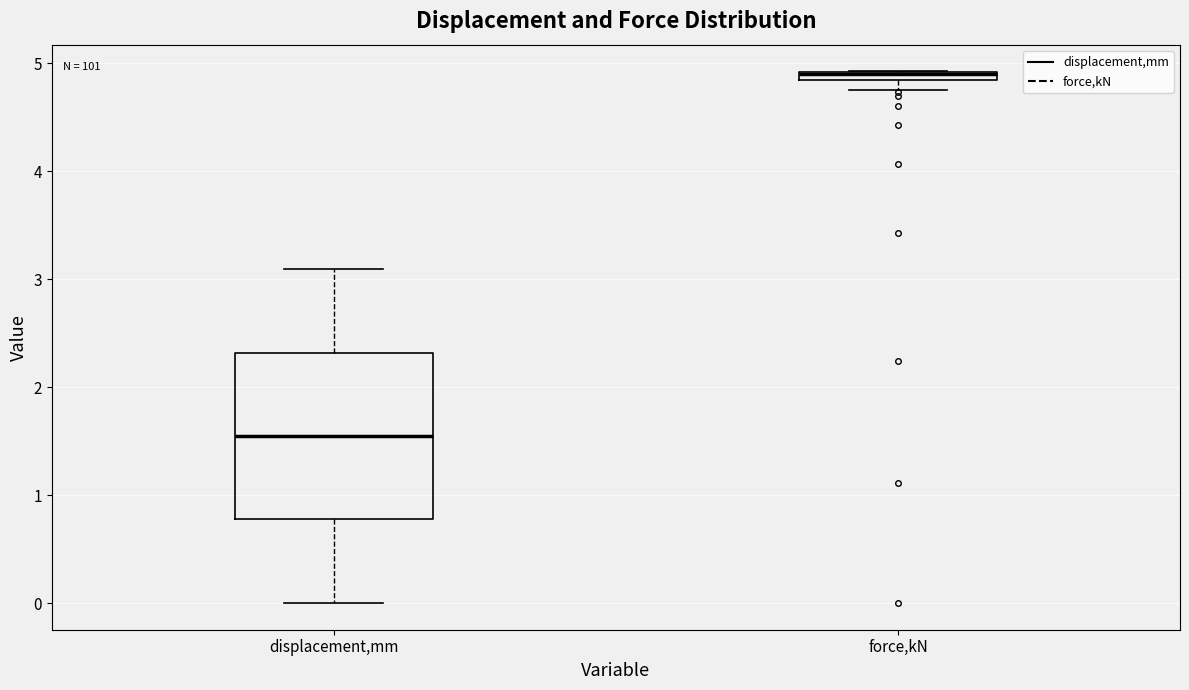

Which box is the tallest, from its lower edge to its upper edge?

displacement,mm